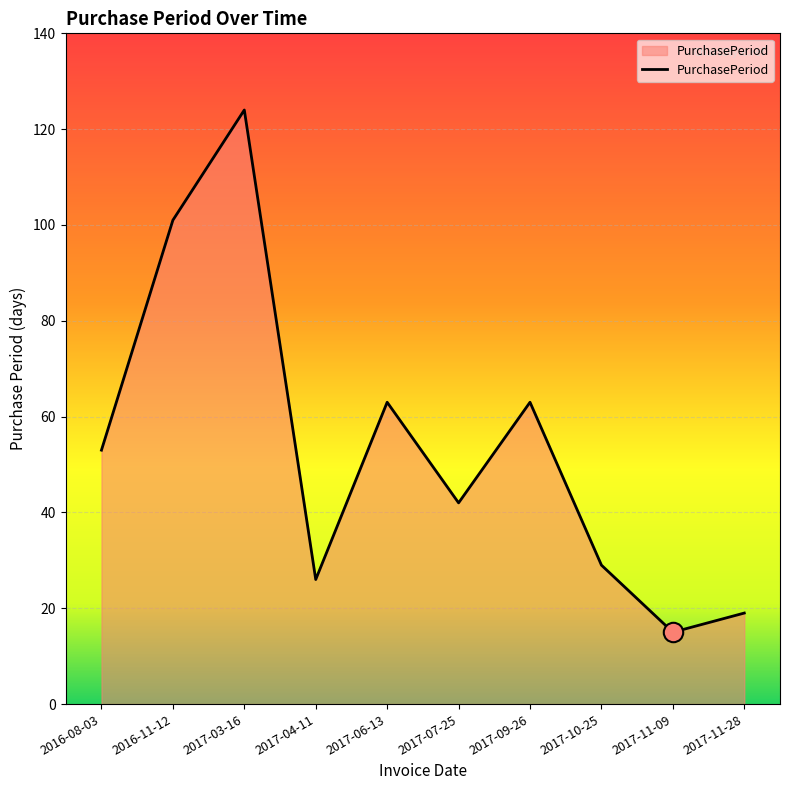

What position from the left is 2017-10-25?

8